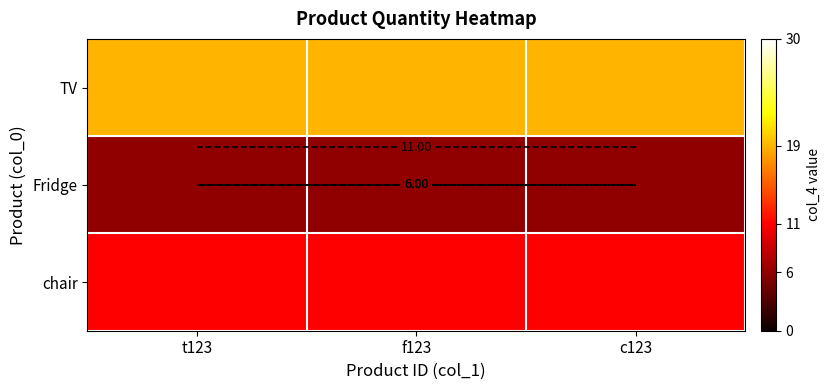

Which category has the lowest value in the chair series?

t123